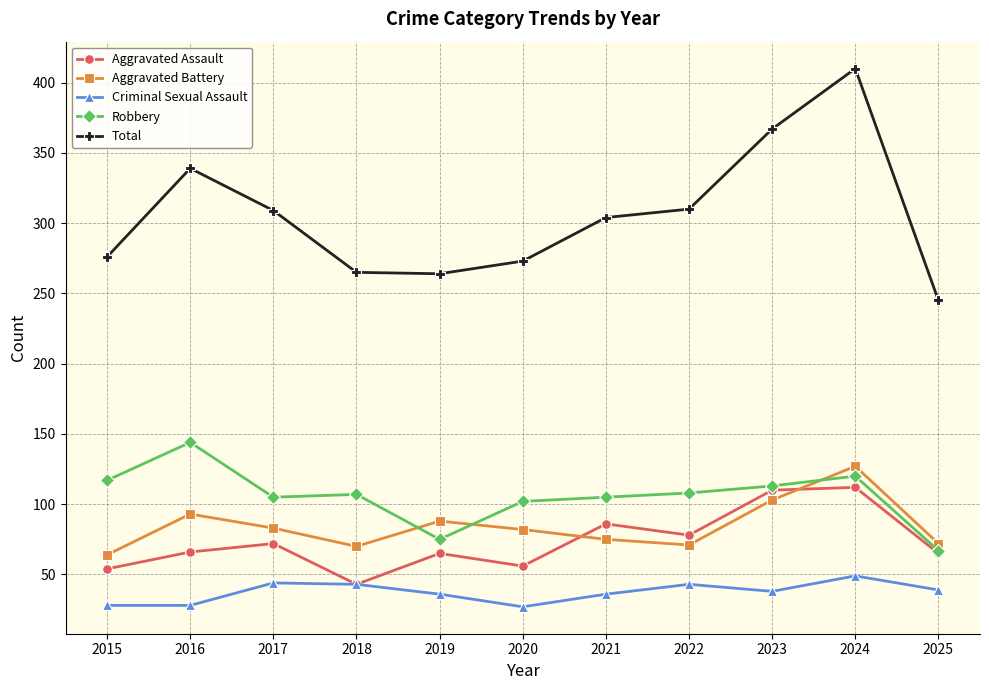

What is the total value across all series at 2023?

731